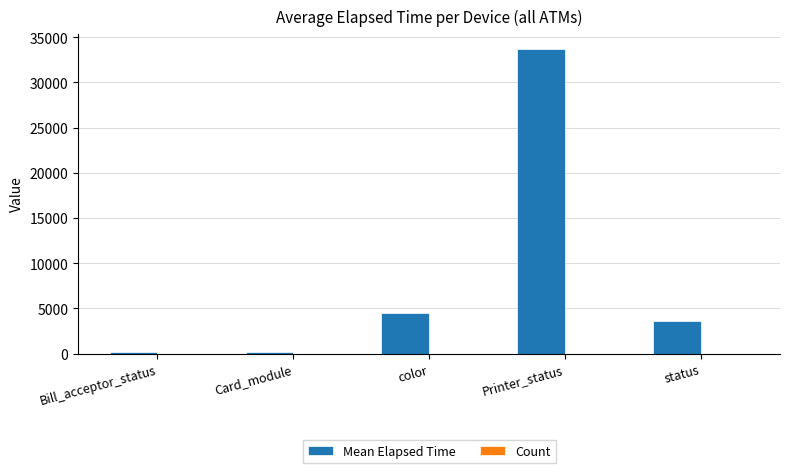

Does the chart contain stacked bars?

No